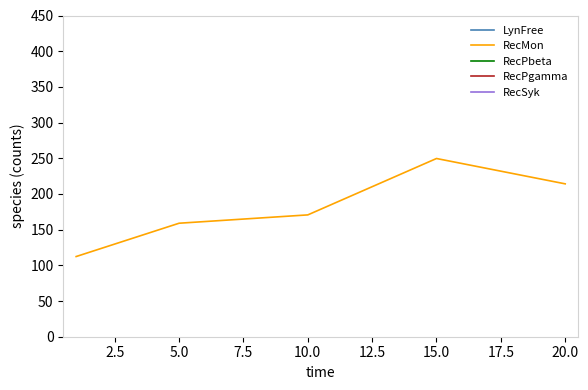

True or false: RecPgamma has more than 1 interior local peaks.

False